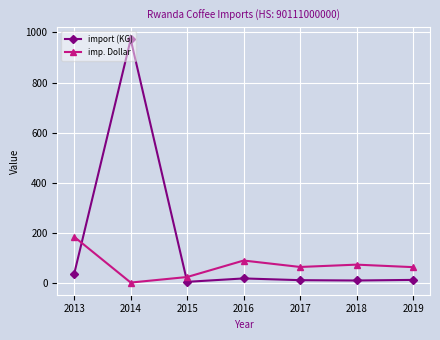

What is the spread (max minus min) of values at 2018?

63.2